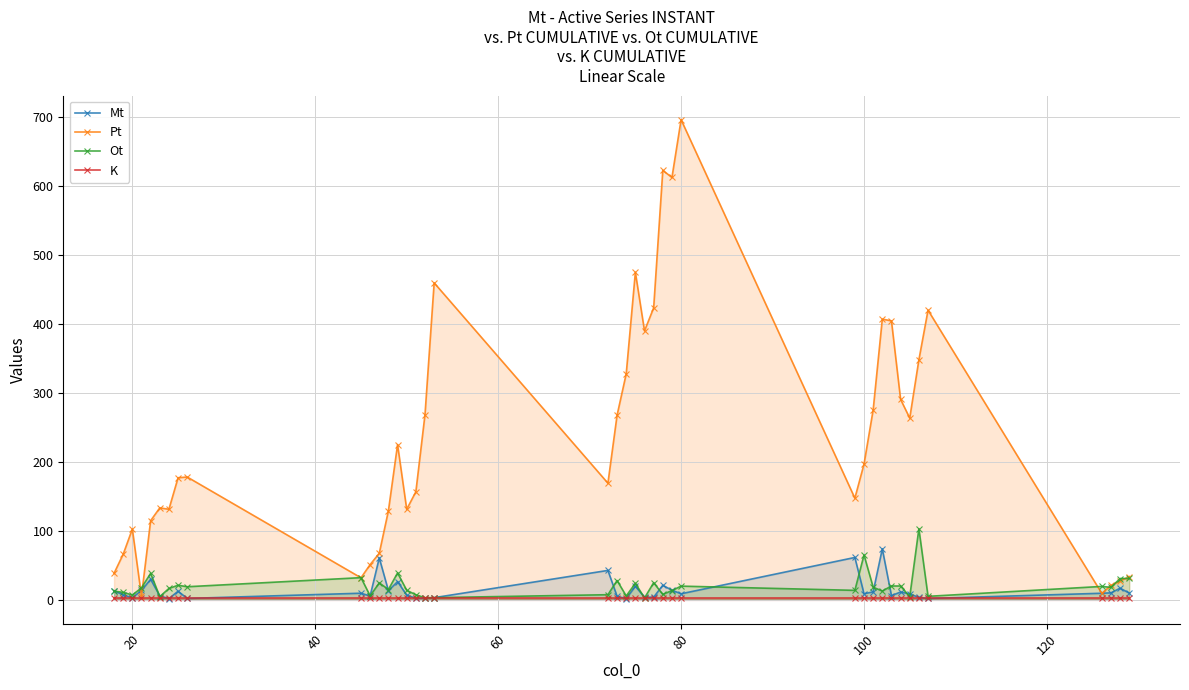

How many lines are shown in the chart?

4